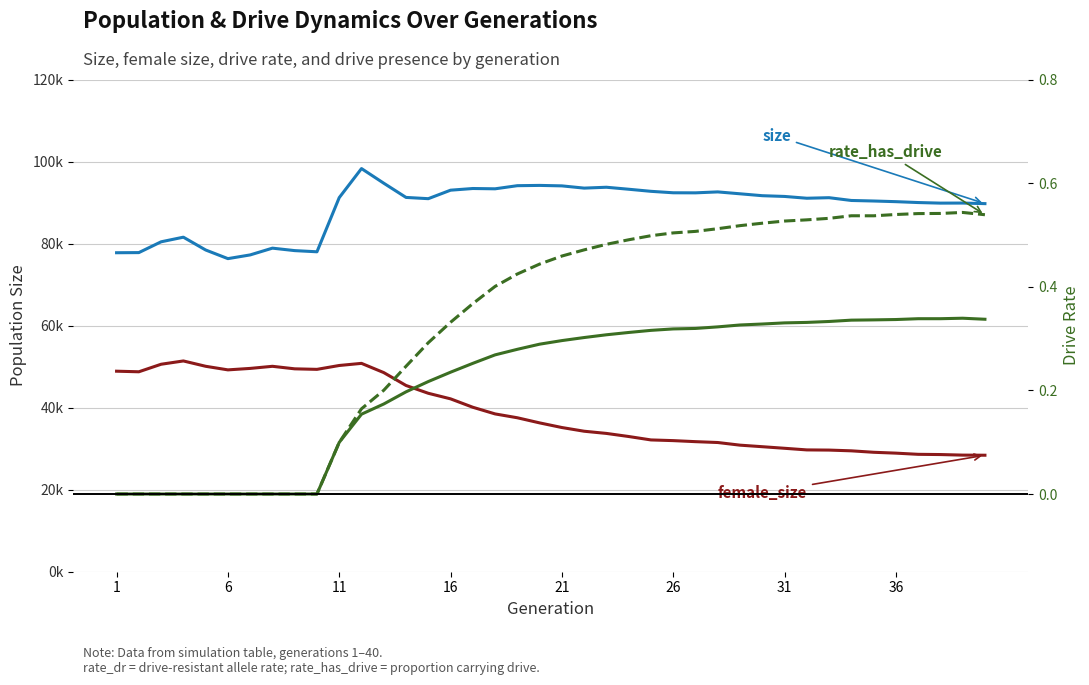

How many interior local peaks does the size series have?

9